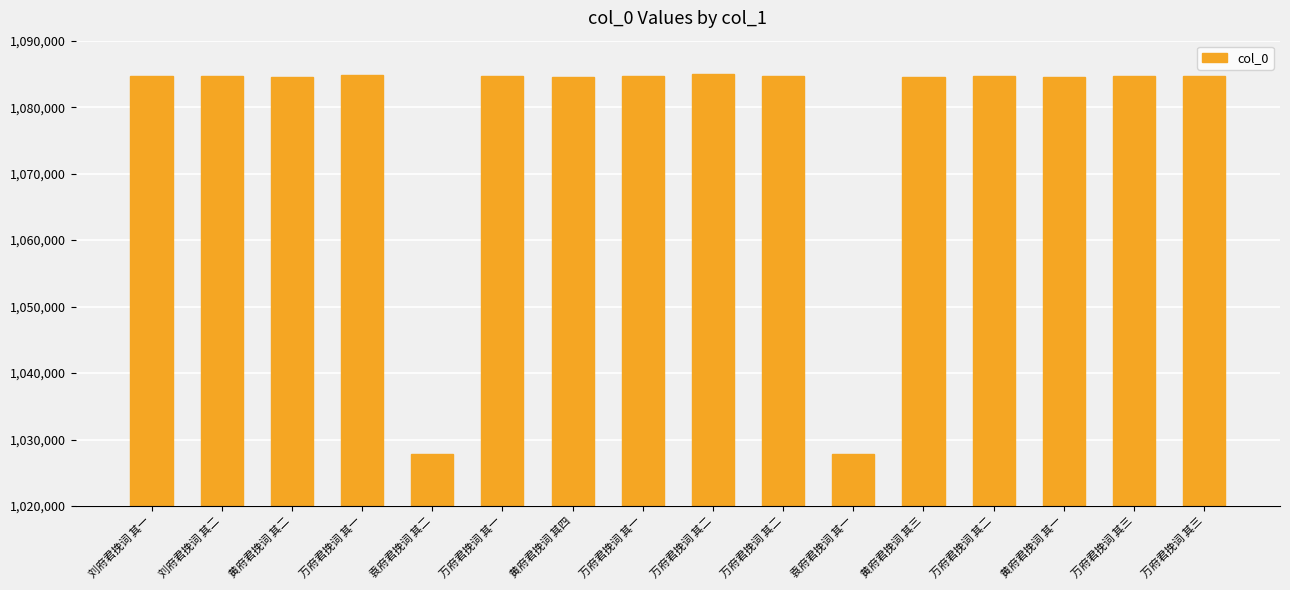

What is the average value?

1077565